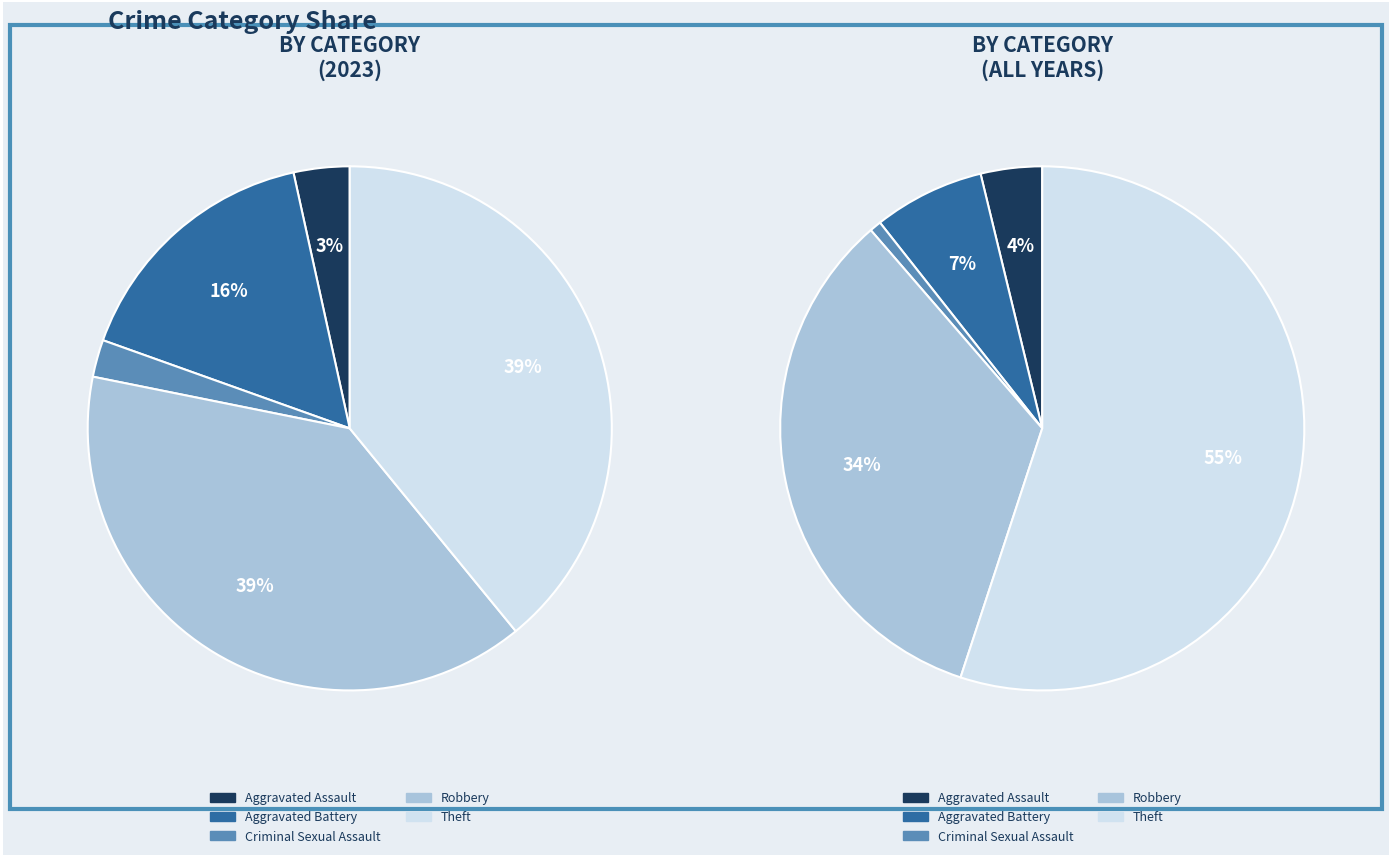

Does 1 represent more than half of the total?

No